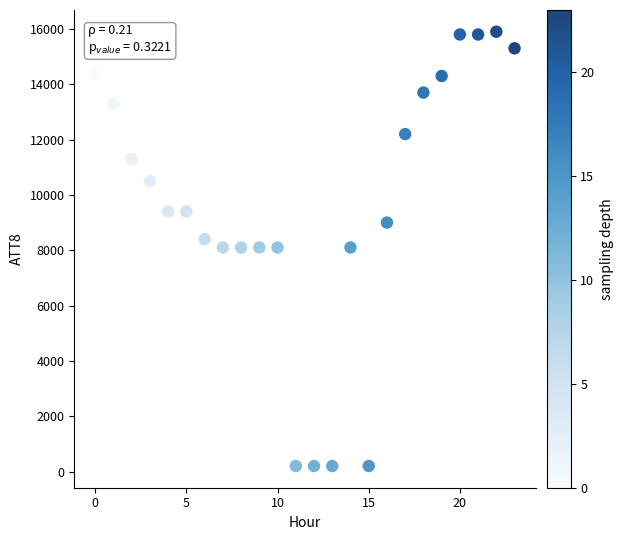

What is the range of Y values (max minus min)?

15700